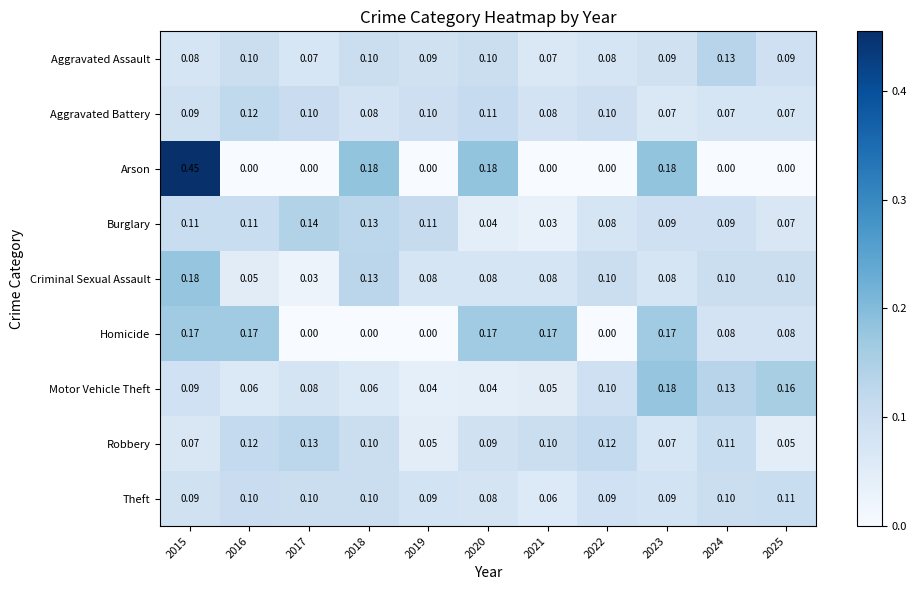

Which series changed the most between 2019 and 2024?

Motor Vehicle Theft